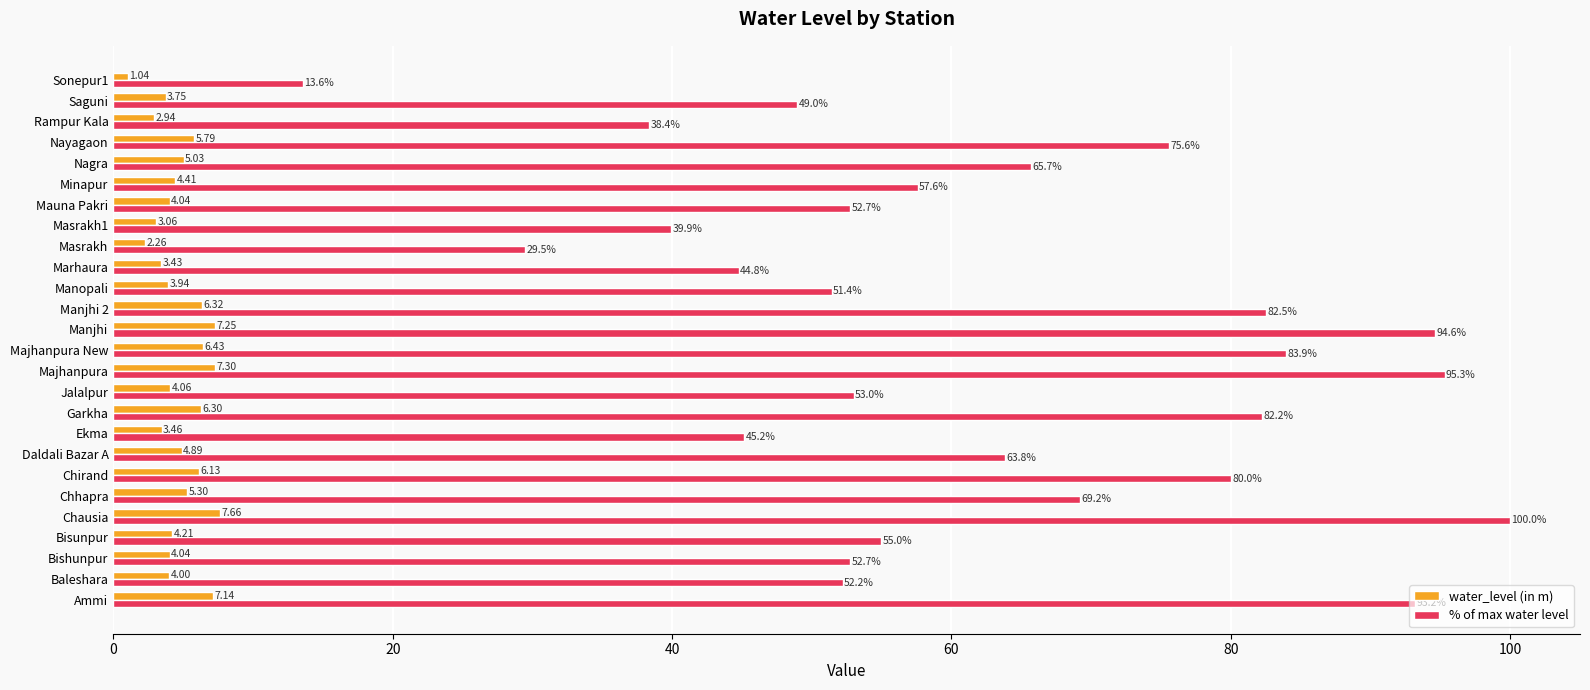

Which category has the highest value across all series?

Chausia